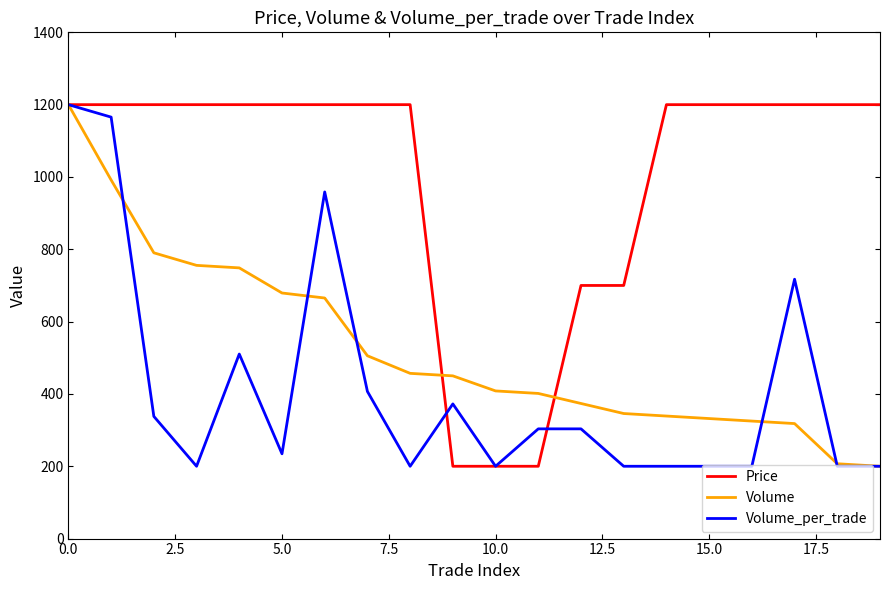

List the series in order of their overall mean, highest first.

Price, Volume, Volume_per_trade